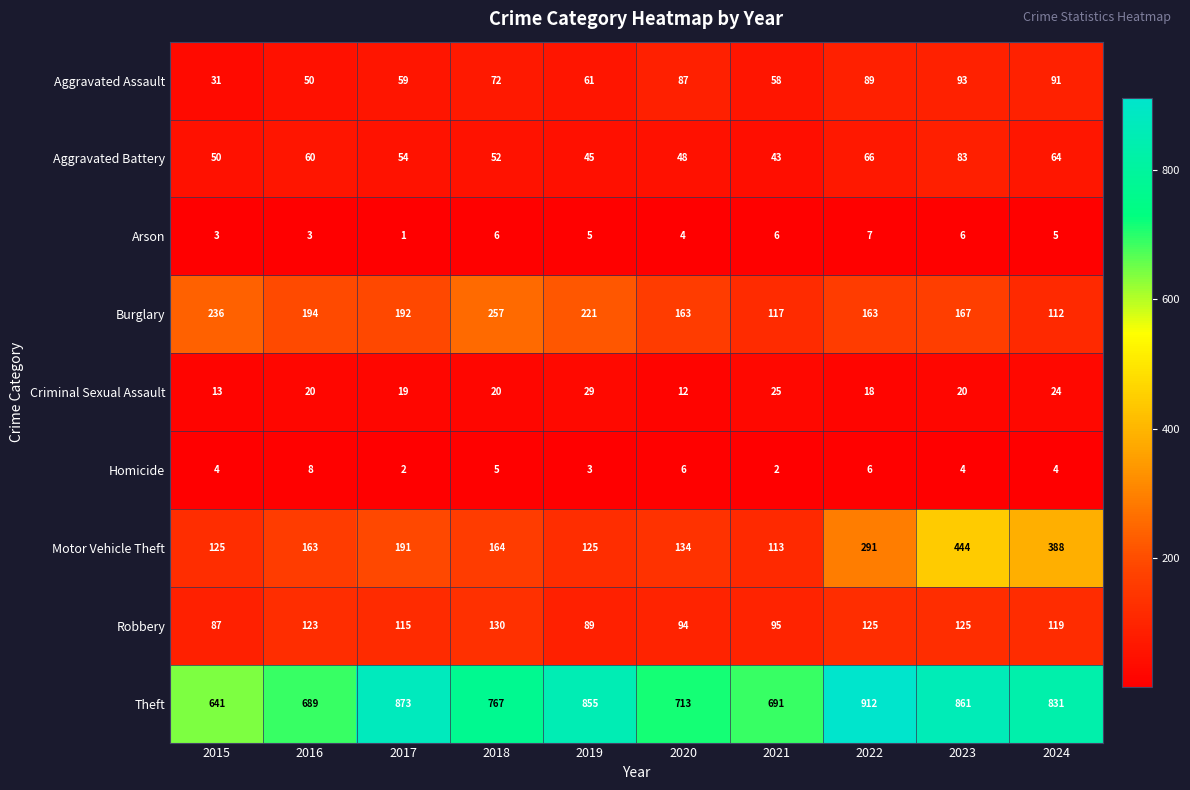

What is the smallest value displayed?

1